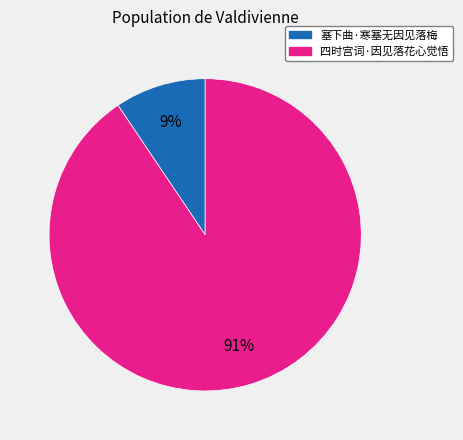

Combined, do 四时宫词·因见落花心觉悟 and 塞下曲·寒塞无因见落梅 account for over 50%?

Yes